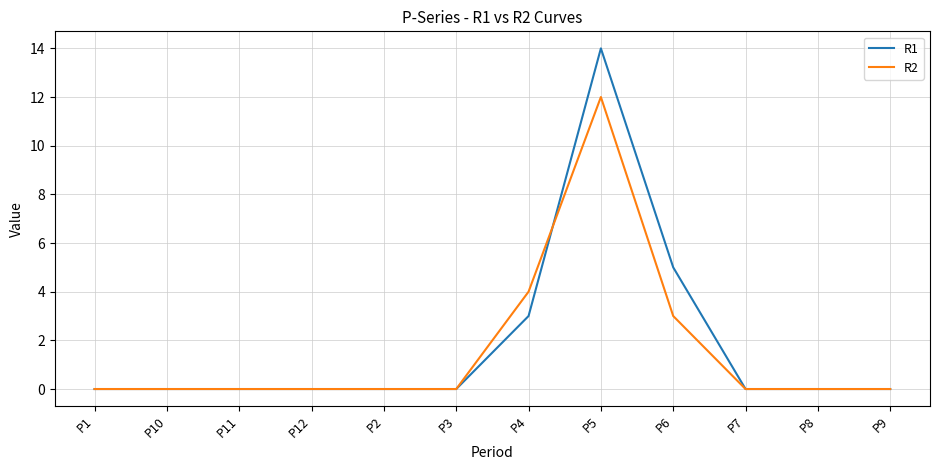

What are all the series names shown in the legend?

R1, R2